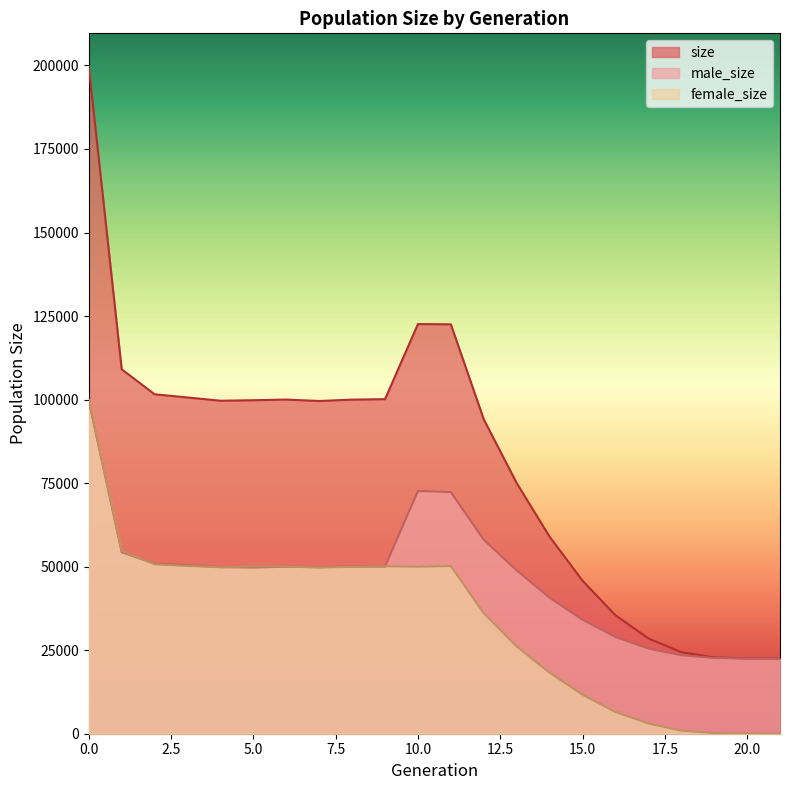

Reading left to right, extract all data points from this chart.

size: 199630	109070	101590	100629	99663	99806	100006	99578	99985	100127	122597	122528	94083	75009	58965	45798	35465	28530	24410	22816	22532	22500
male_size: 99750	54358	50896	50428	49859	49748	49982	49830	50050	50012	72623	72343	58039	48890	40693	34128	28967	25480	23482	22647	22514	22500
female_size: 99880	54712	50694	50201	49804	50058	50024	49748	49935	50115	49974	50185	36044	26119	18272	11670	6498	3050	928	169	18	0